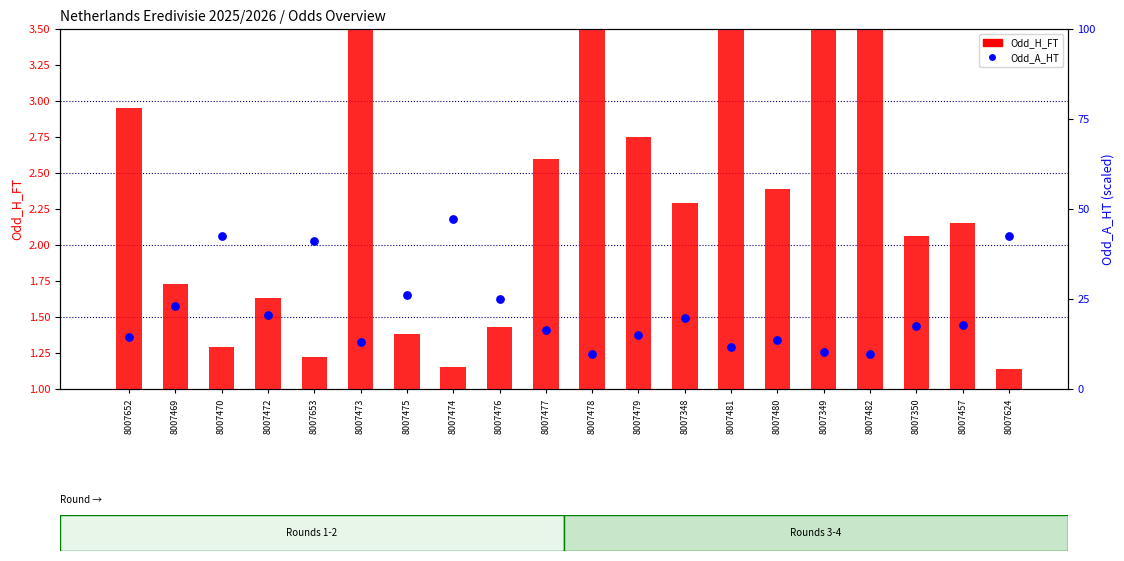

What are all the series names shown in the legend?

Odd_H_FT, Odd_A_HT